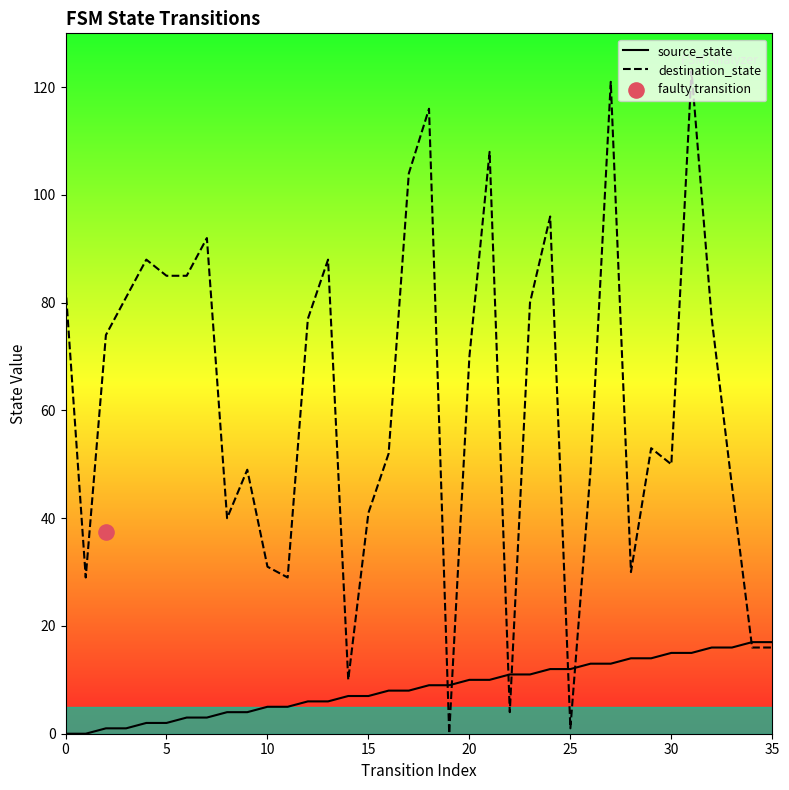

The value of source_state at 35 is 17. True or false?

True